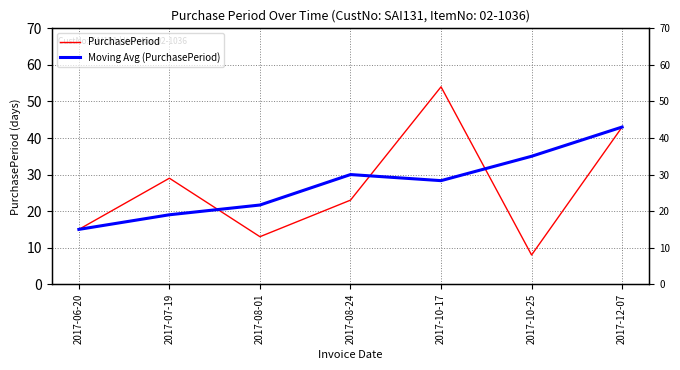

Reading right to left, extract all data points from this chart.

PurchasePeriod: 43.0	8.0	54.0	23.0	13.0	29.0	15.0
Moving Avg (PurchasePeriod): 43.0	35.0	28.3	30.0	21.7	19.0	15.0